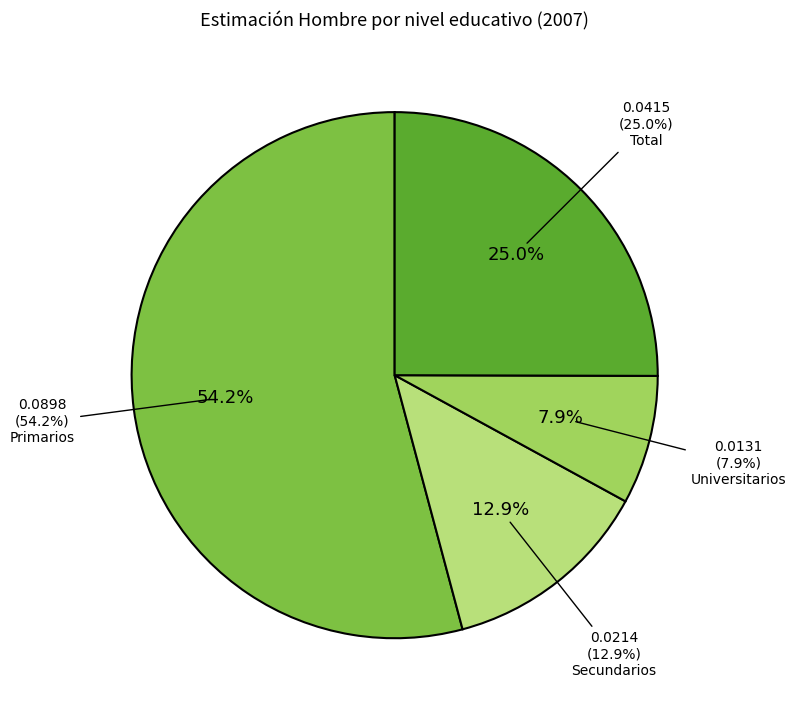

True or false: Primarios accounts for 54% of the total.

True